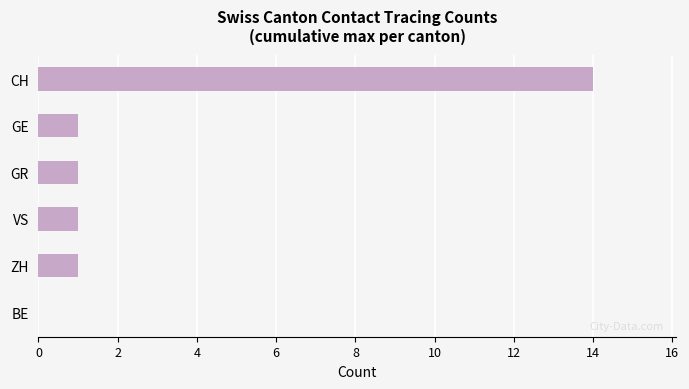

The value at CH is 14. True or false?

True